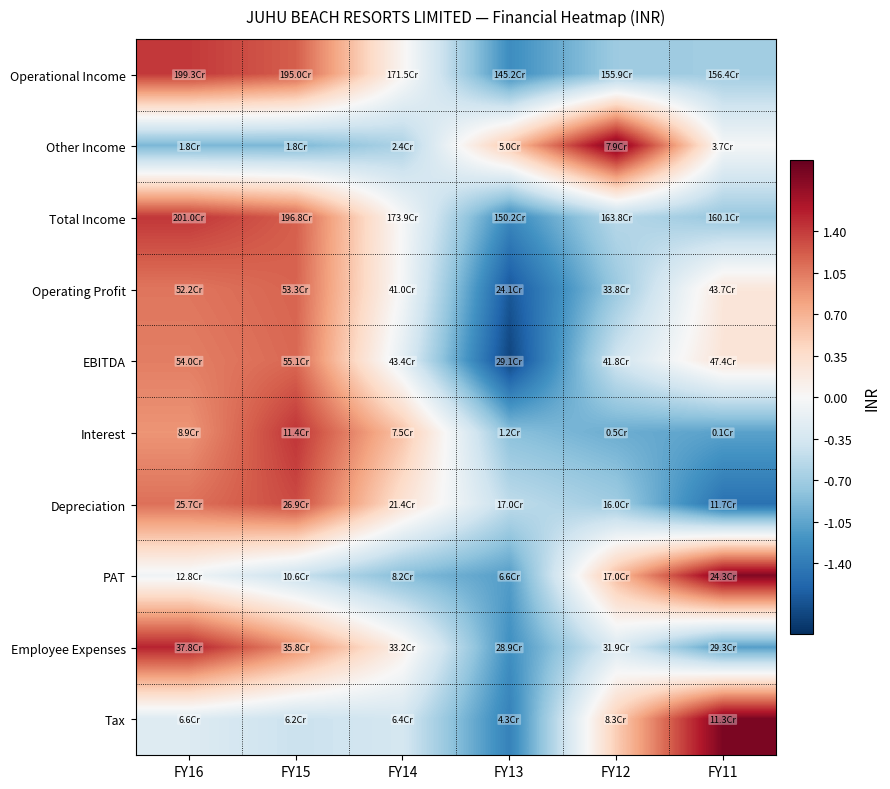

Reading left to right, what are all the values shown in this chart?

Operational Income: FY16=1.4	FY15=1.2	FY14=0.0	FY13=-1.2	FY12=-0.7	FY11=-0.7
Other Income: FY16=-0.9	FY15=-0.9	FY14=-0.6	FY13=0.6	FY12=1.9	FY11=-0.0
Total Income: FY16=1.4	FY15=1.2	FY14=-0.0	FY13=-1.3	FY12=-0.6	FY11=-0.8
Operating Profit: FY16=1.1	FY15=1.2	FY14=-0.0	FY13=-1.7	FY12=-0.7	FY11=0.2
EBITDA: FY16=1.0	FY15=1.1	FY14=-0.2	FY13=-1.8	FY12=-0.4	FY11=0.3
Interest: FY16=0.9	FY15=1.4	FY14=0.6	FY13=-0.8	FY12=-1.0	FY11=-1.1
Depreciation: FY16=1.1	FY15=1.3	FY14=0.3	FY13=-0.5	FY12=-0.7	FY11=-1.5
PAT: FY16=-0.1	FY15=-0.4	FY14=-0.9	FY13=-1.1	FY12=0.6	FY11=1.9
Employee Expenses: FY16=1.5	FY15=0.9	FY14=0.1	FY13=-1.2	FY12=-0.3	FY11=-1.1
Tax: FY16=-0.3	FY15=-0.4	FY14=-0.4	FY13=-1.3	FY12=0.5	FY11=1.9